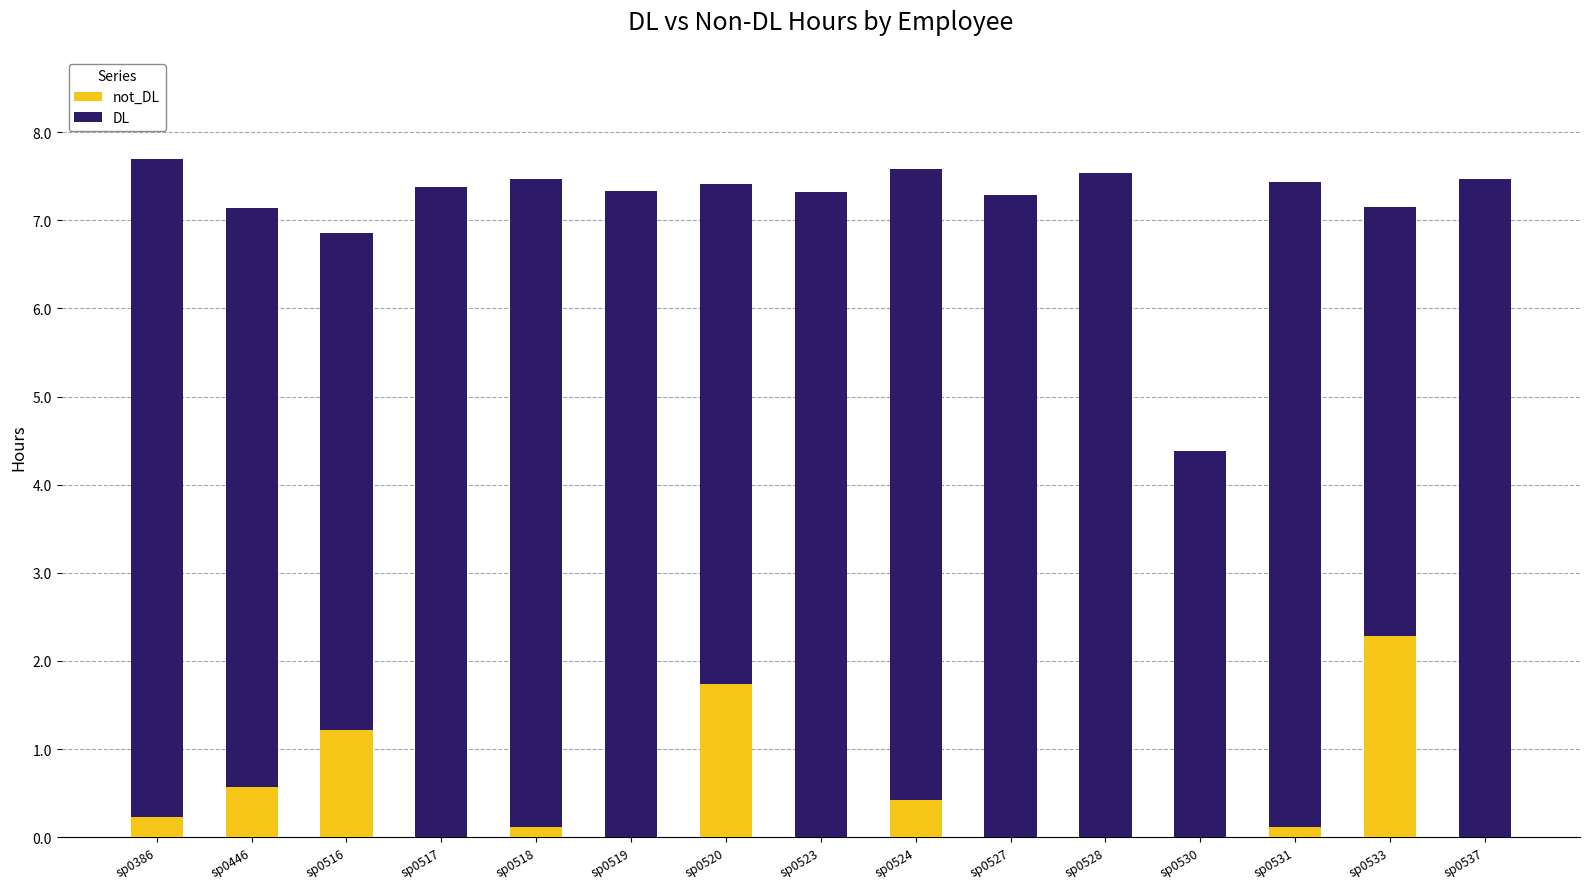

What are all the series names shown in the legend?

not_DL, DL